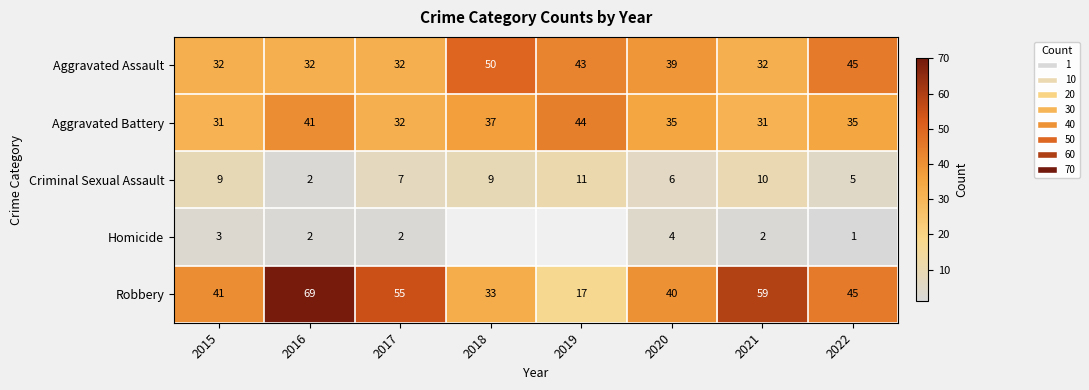

What is the total value across all series at 2020?

124